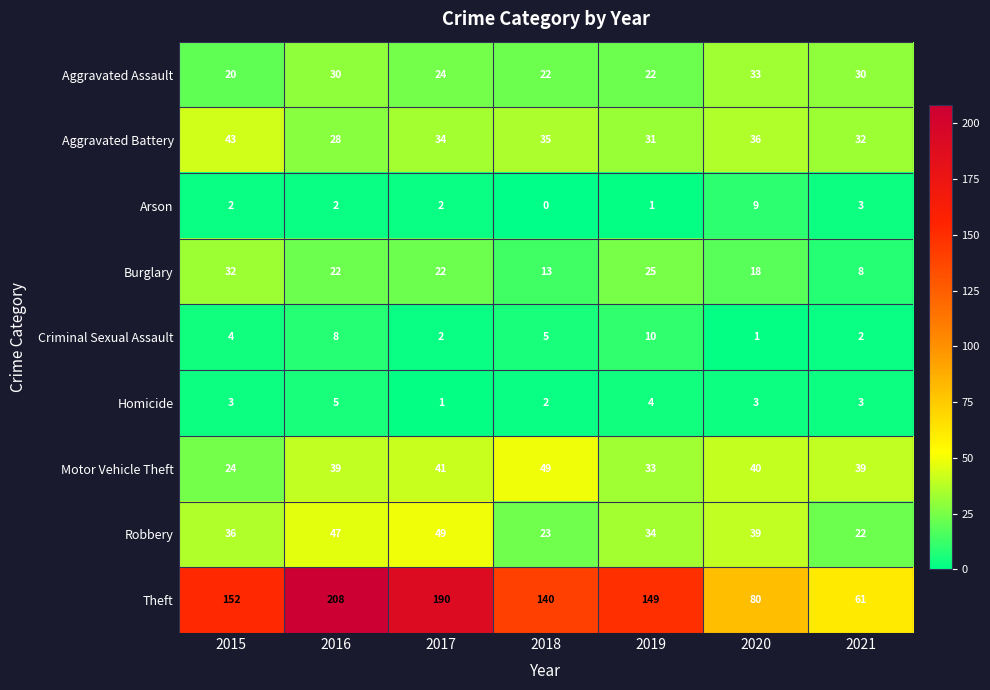

At which label does Aggravated Battery first exceed 34?

2015